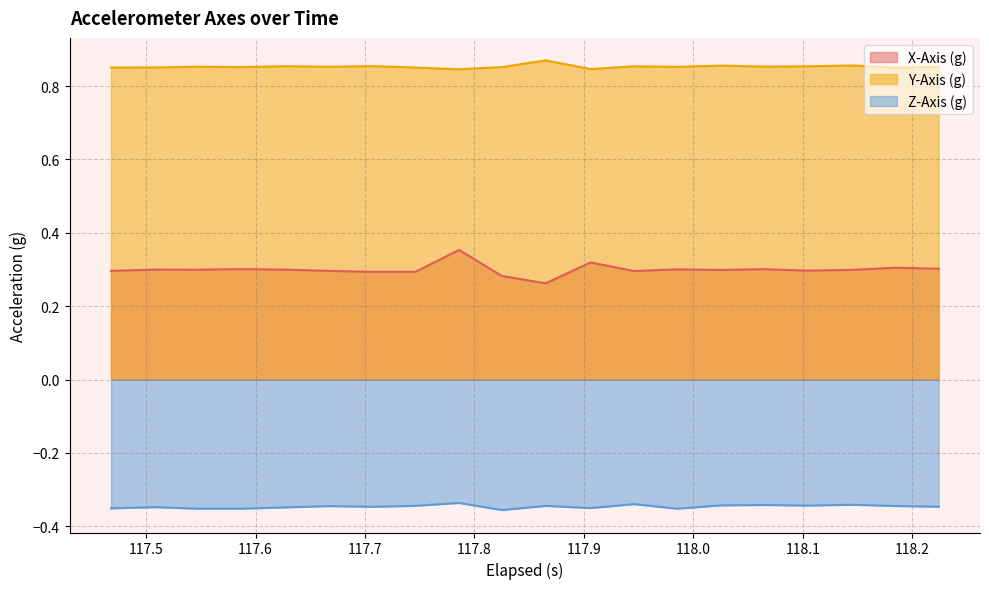

Which series has the largest range (max minus min)?

X-Axis (g)